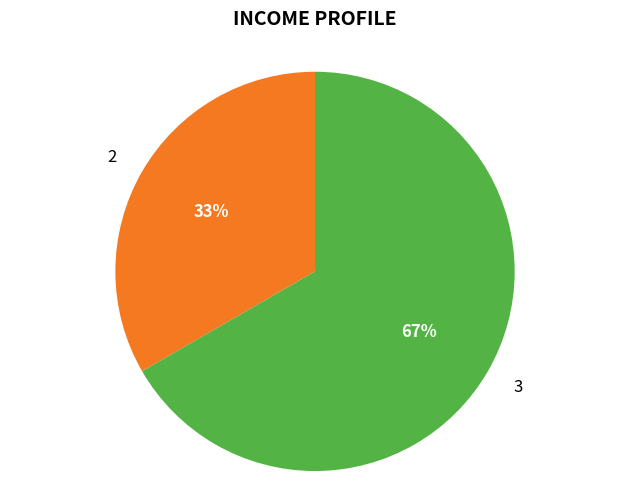

Between 2 and 3, which is larger?

3